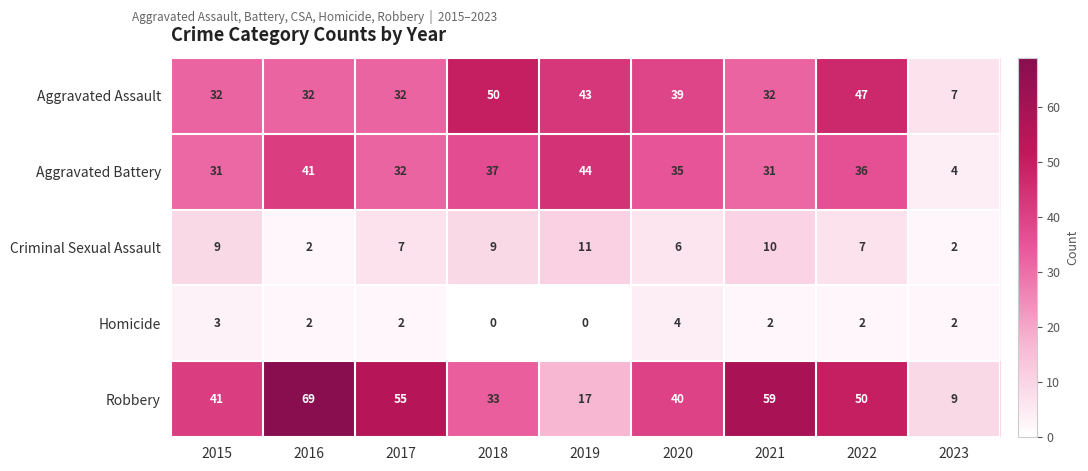

Count the Homicide values in the range 2 to 3.

6